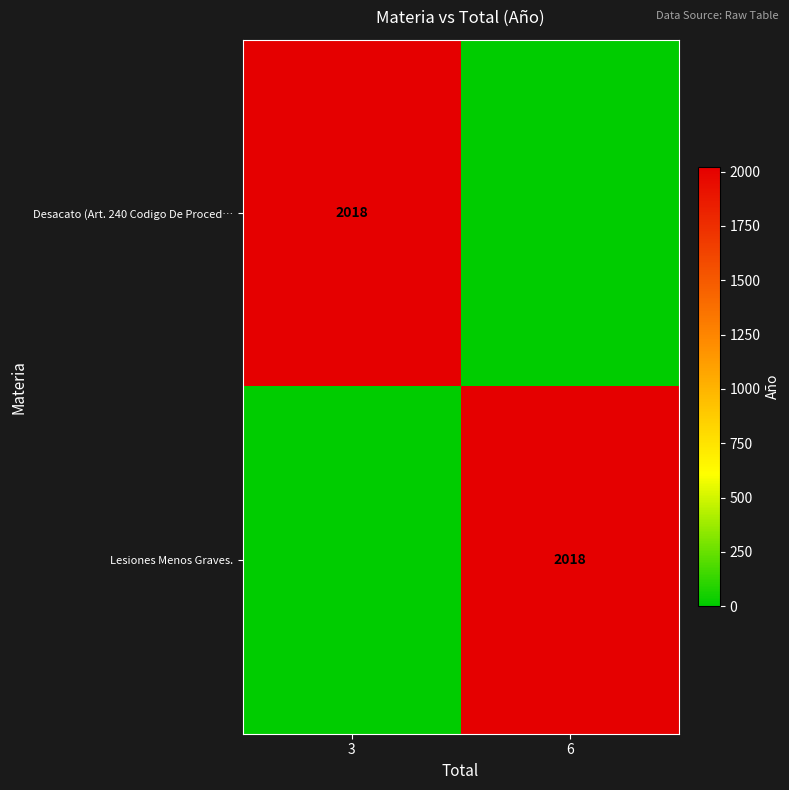

What is the total value across all series at 3?

2018